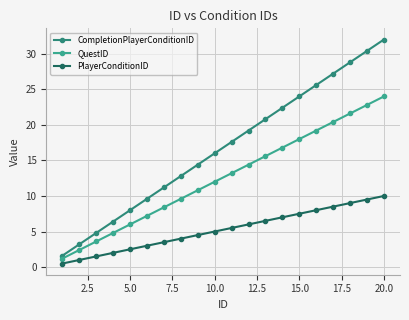

True or false: PlayerConditionID has more than 1 interior local peaks.

False